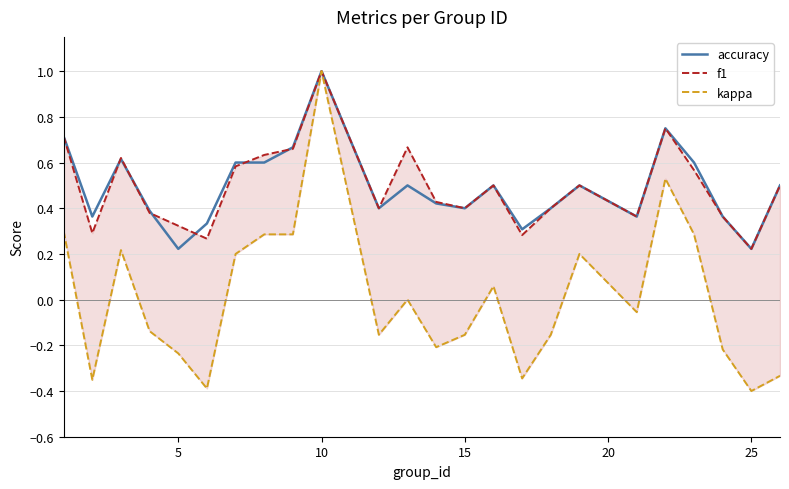

What is the minimum value shown in the chart?

-0.4